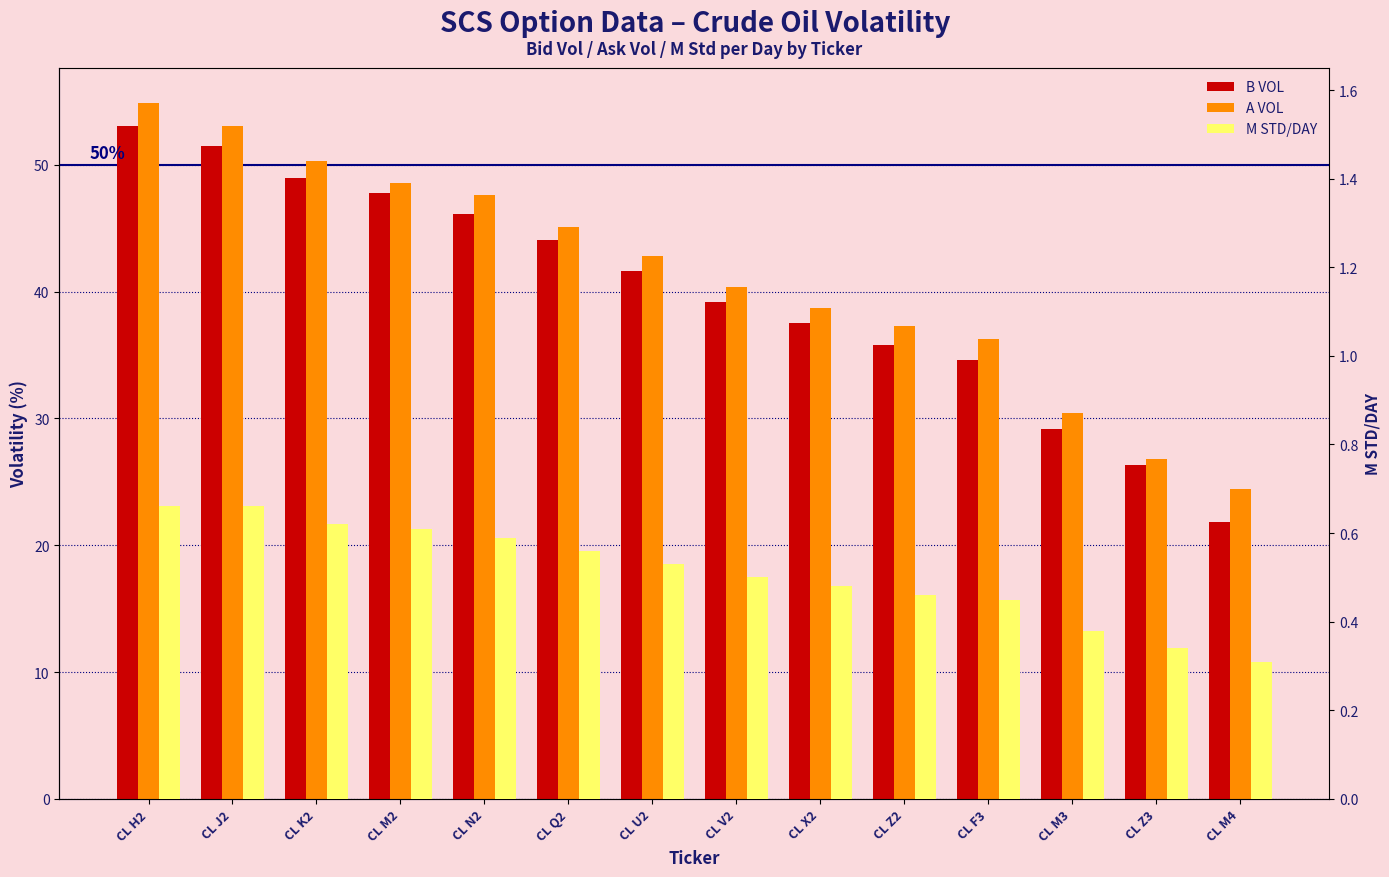

Reading right to left, transcribe all the data shown in this chart.

B VOL: 21.8	26.3	29.2	34.6	35.8	37.5	39.2	41.6	44.1	46.1	47.8	49.0	51.5	53.1
A VOL: 24.4	26.8	30.4	36.3	37.3	38.7	40.4	42.8	45.1	47.6	48.6	50.3	53.1	54.9
M STD/DAY: 0.3	0.3	0.4	0.5	0.5	0.5	0.5	0.5	0.6	0.6	0.6	0.6	0.7	0.7